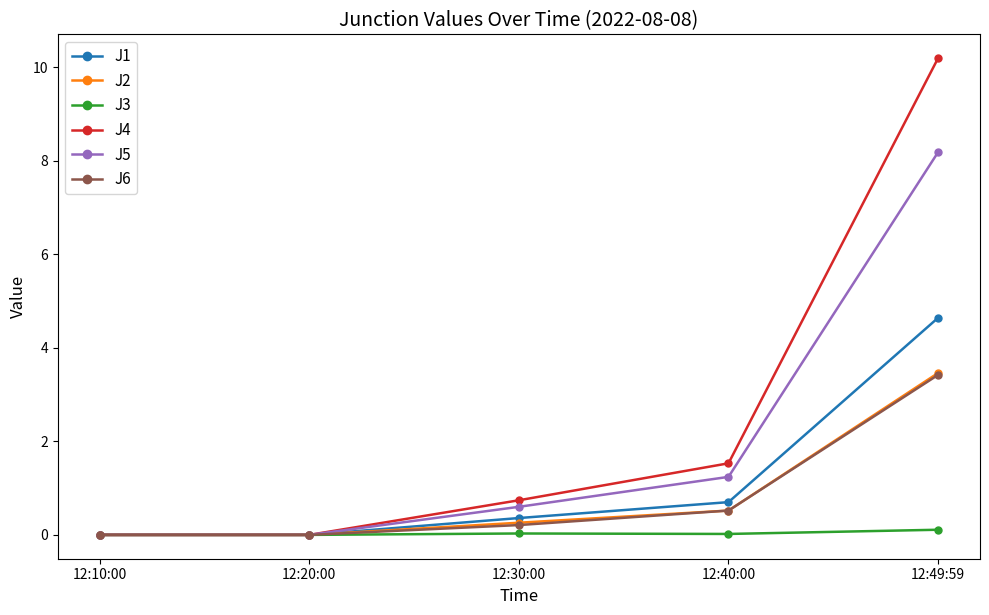

What is the greatest value displayed?

10.2